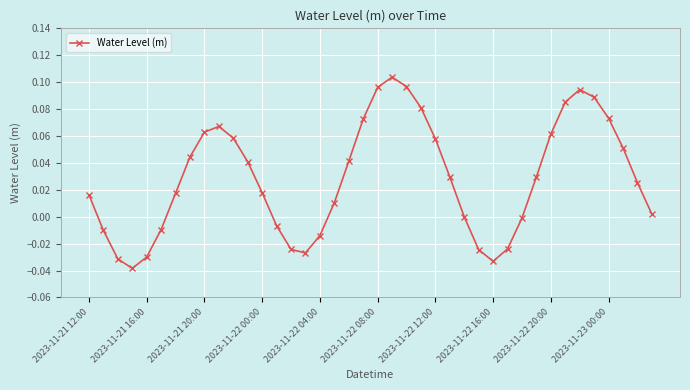

What is the sum of all values?

1.2